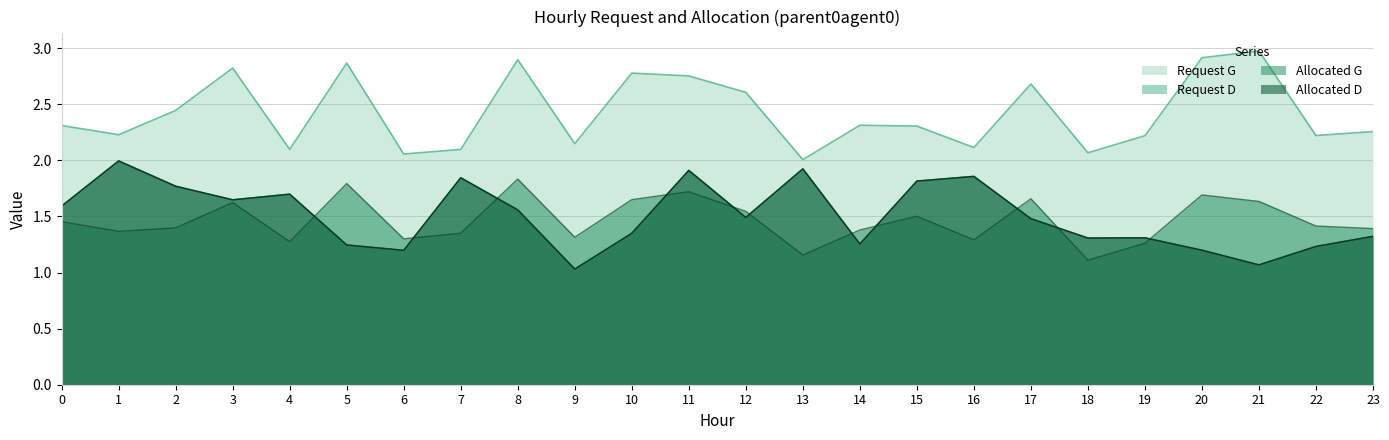

The Allocated D series shows 0.7 at 10. True or false?

False